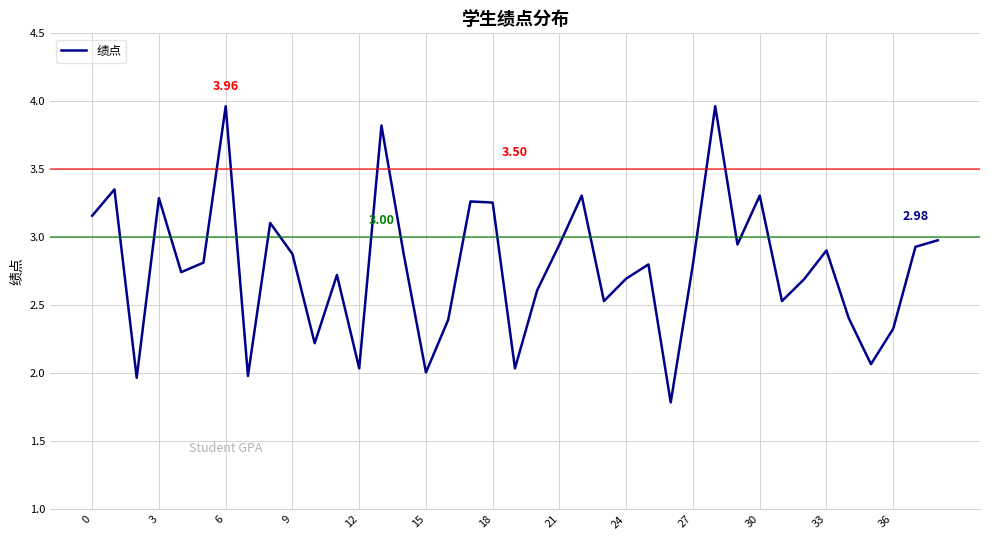

Does the chart have visible grid lines?

Yes